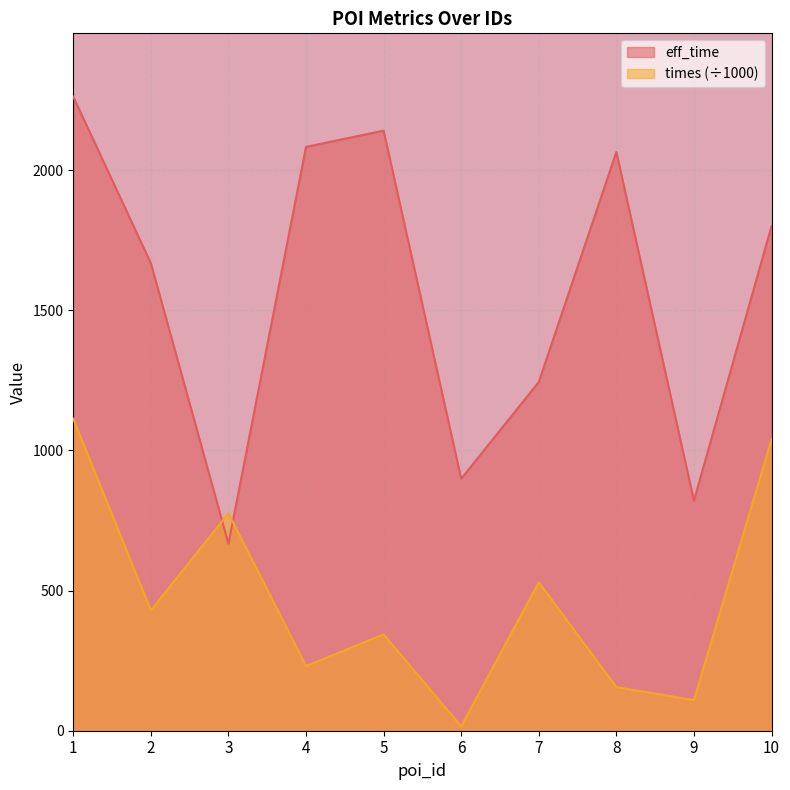

How many data points in times are less than 429?

5